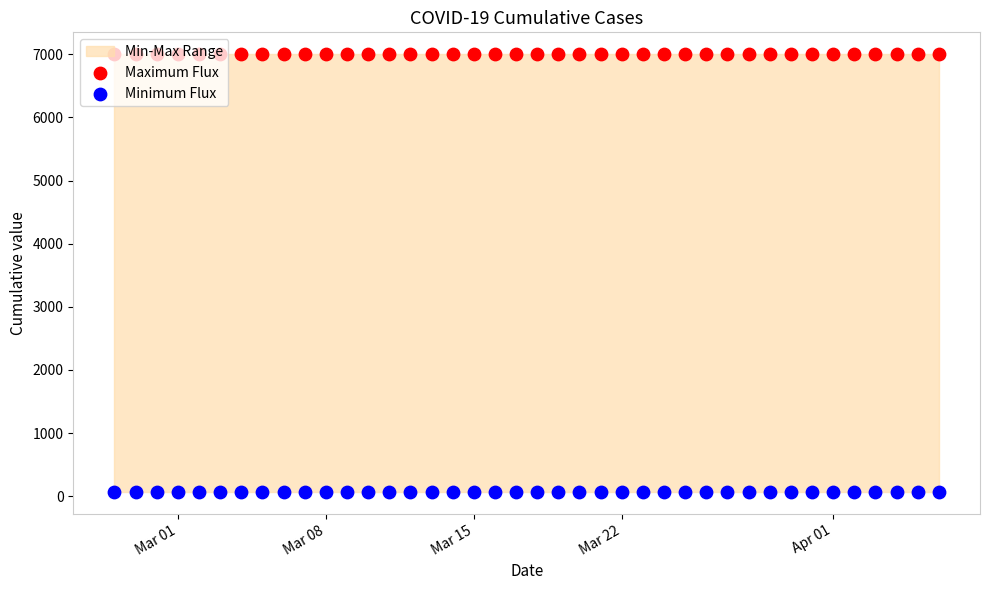

Which series has the widest spread of Y values?

Maximum Flux